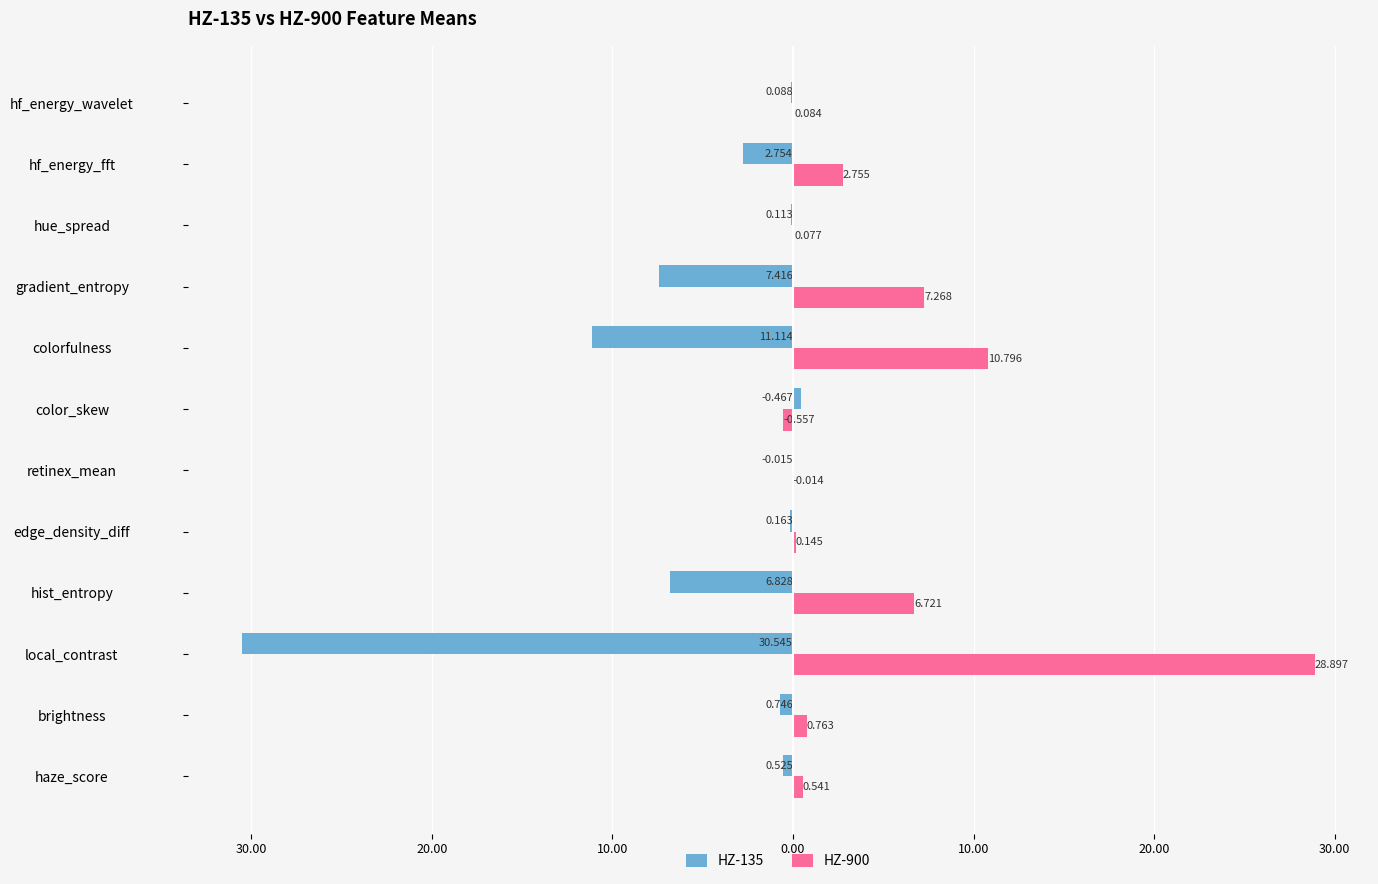

Which series has the largest total across all categories?

HZ-900